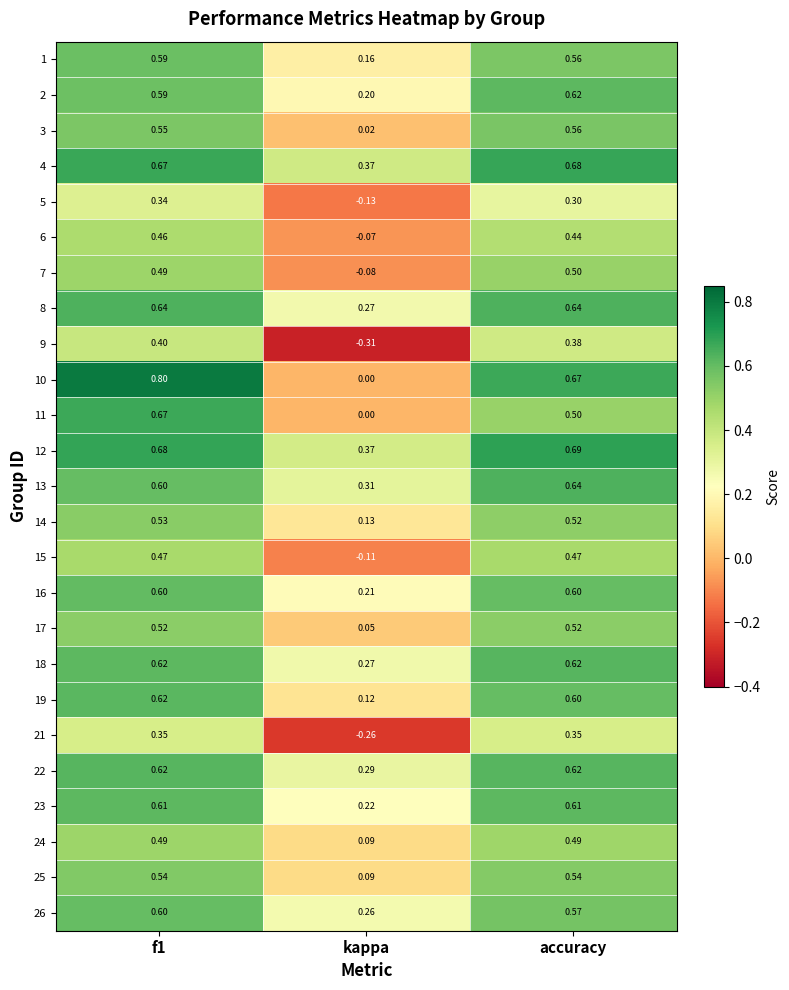

At which category does the chart reach its minimum across all series?

kappa